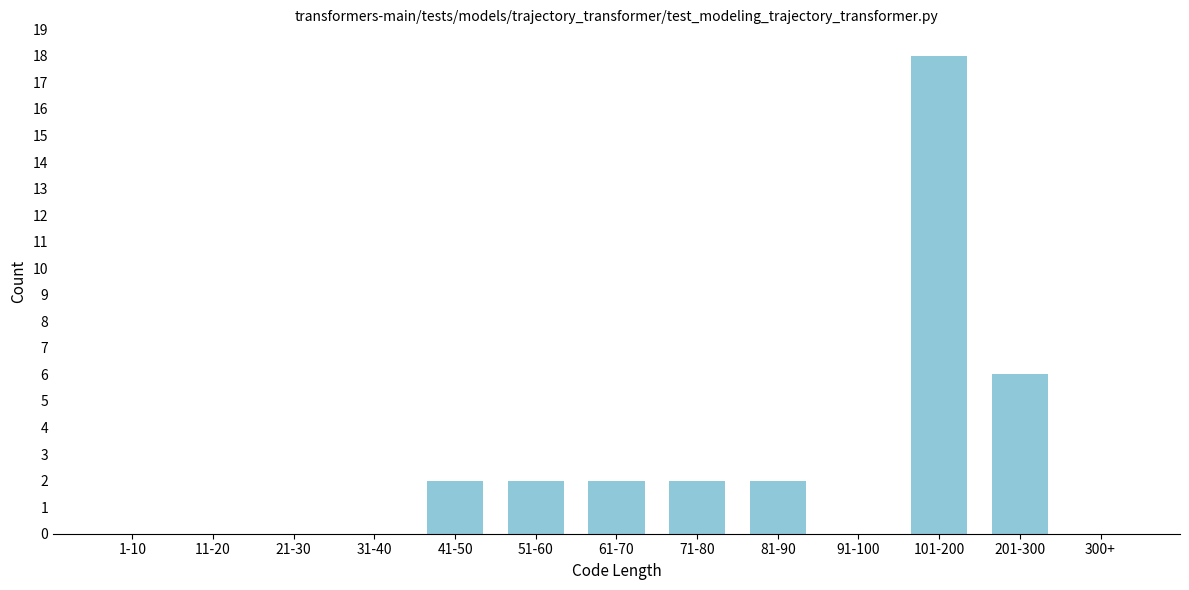

Reading right to left, extract all data points from this chart.

300+=0	201-300=6	101-200=18	91-100=0	81-90=2	71-80=2	61-70=2	51-60=2	41-50=2	31-40=0	21-30=0	11-20=0	1-10=0